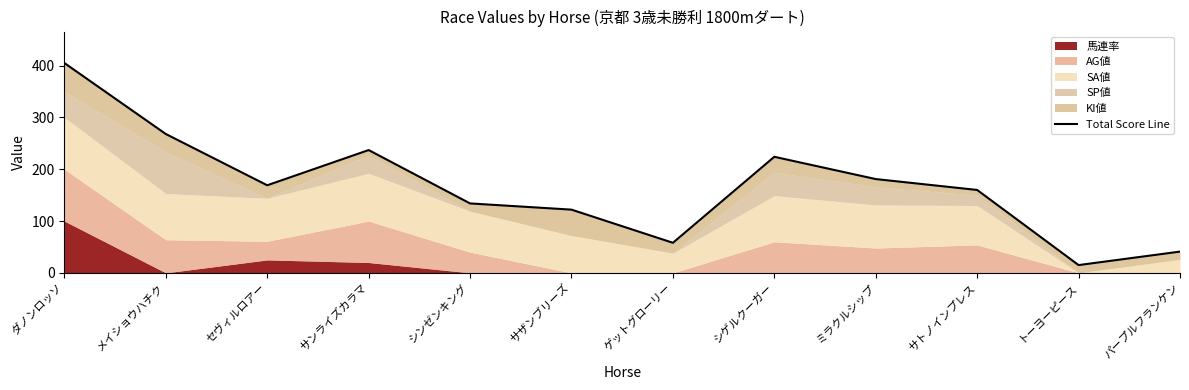

What is the maximum value shown in the chart?

405